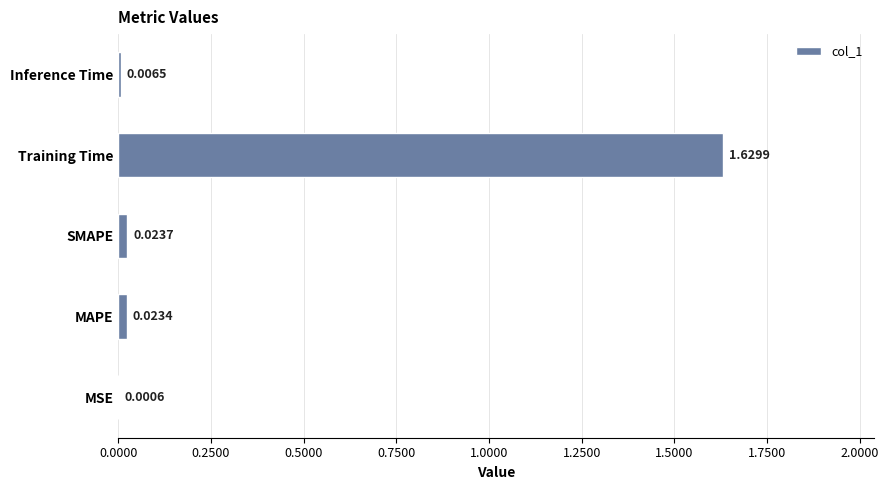

What is the sum of all values?

1.7